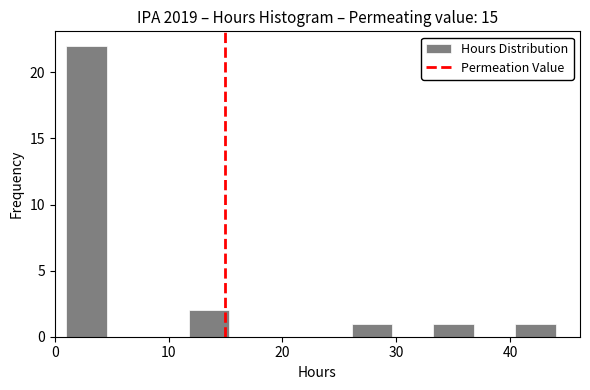

Read against the x-axis, roughly where is the centre of the tallest bar?

3